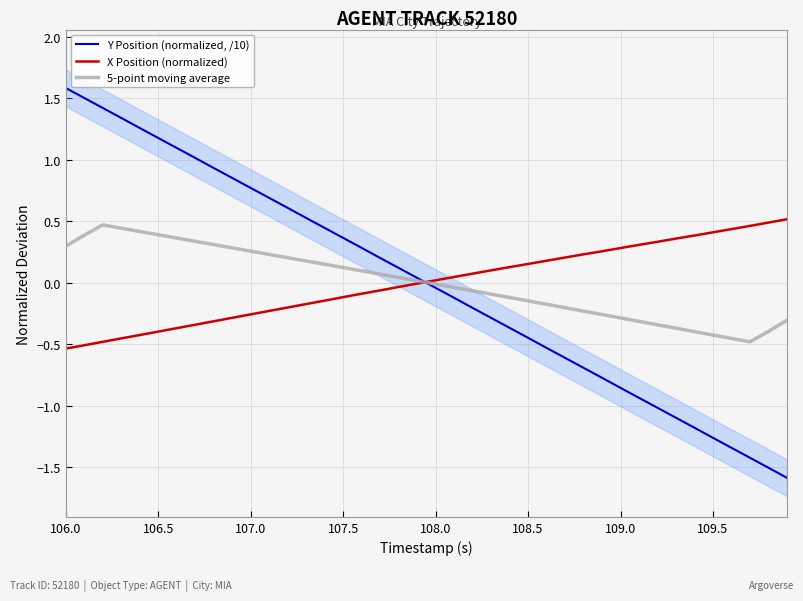

What is the value of the 5-point moving average point at the 33rd from the left?

-0.3